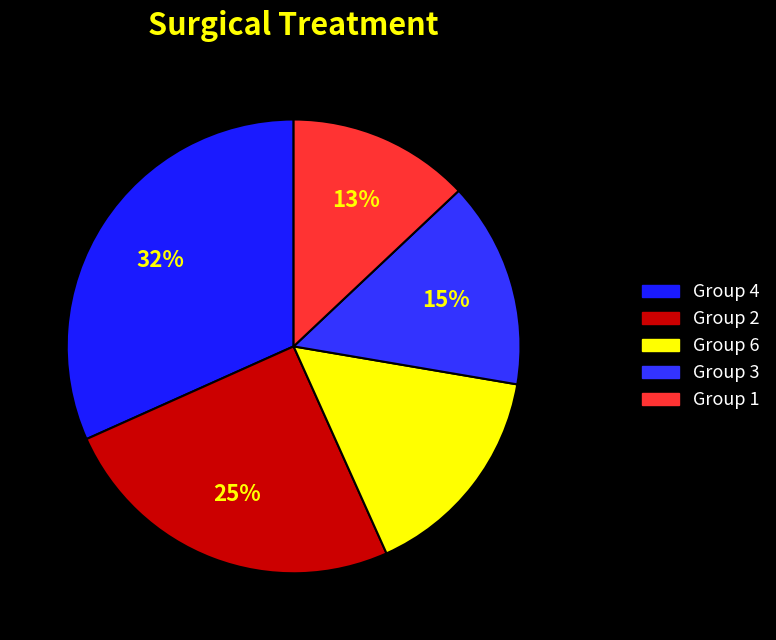

Count the number of slices in the pie.

5